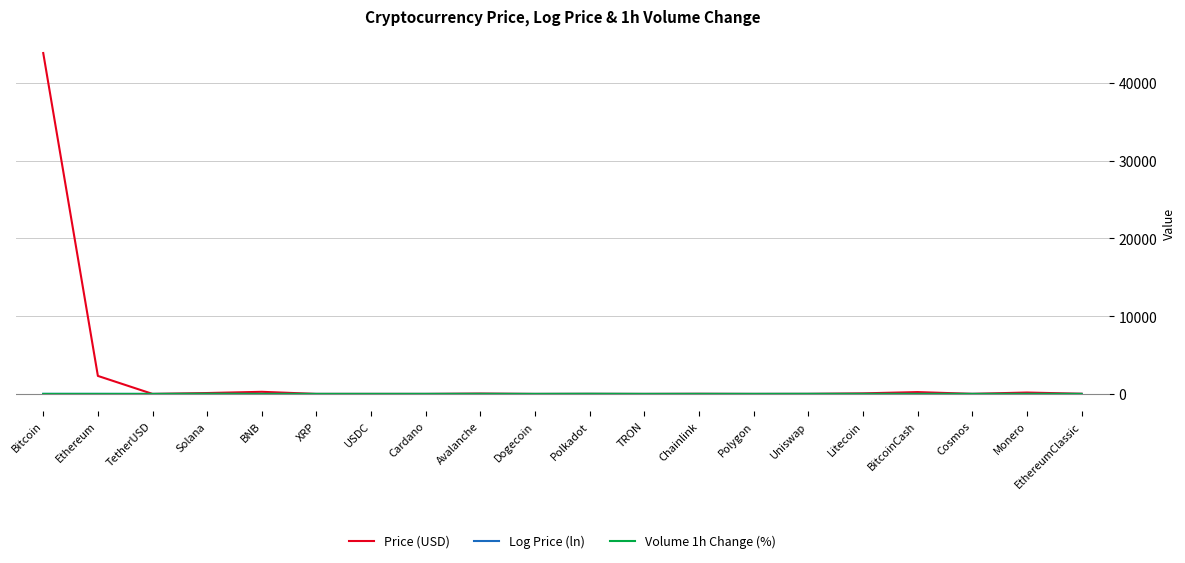

Which series has the largest total across all categories?

Price (USD)